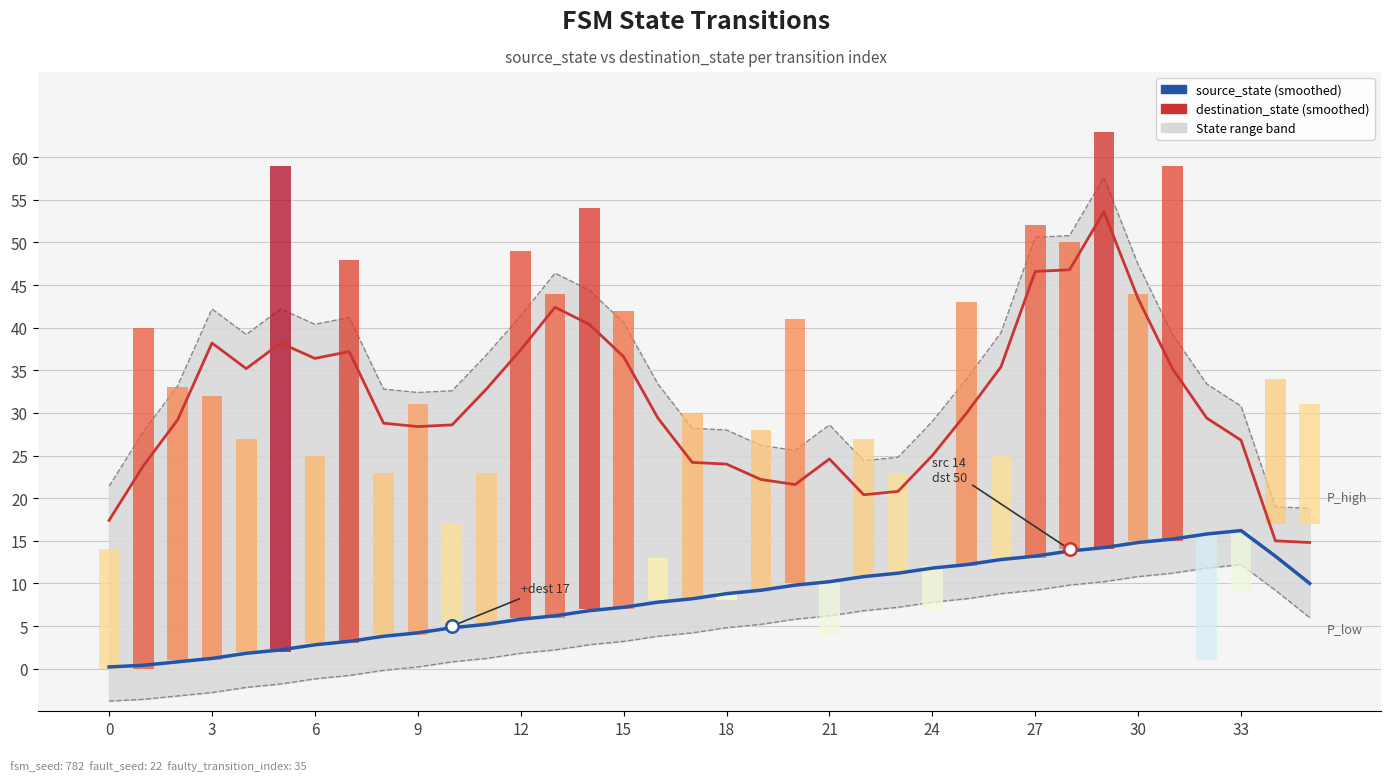

At which category is the sum across all series the highest?

29